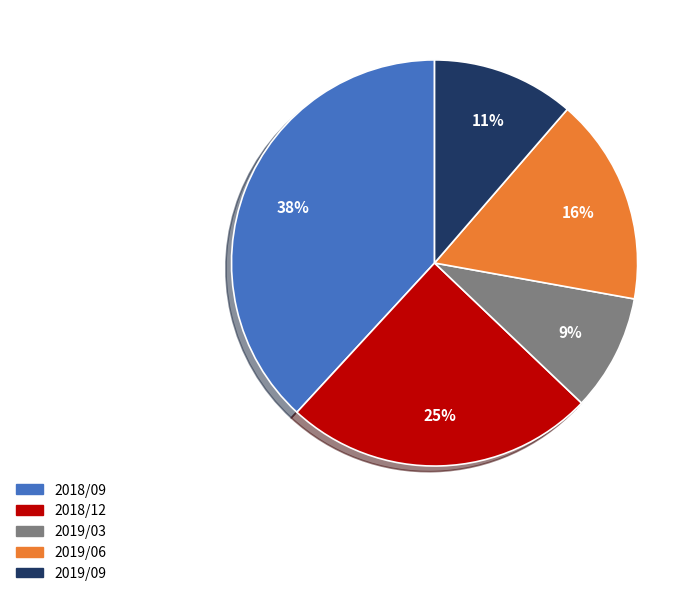

Which slice is the smallest?

2019/03